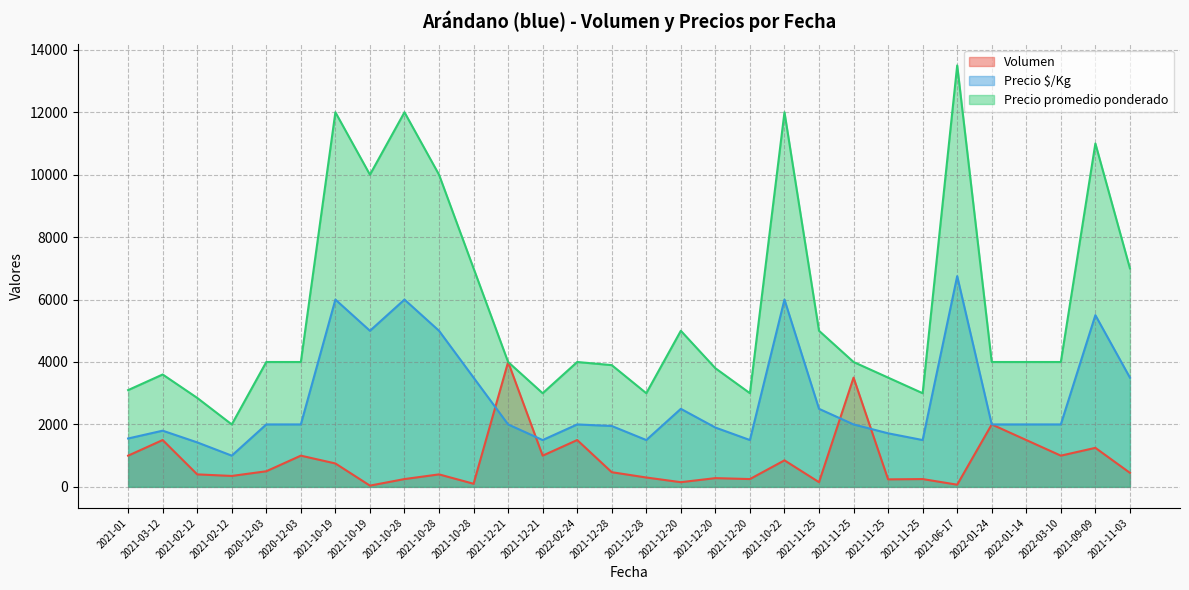

List the labels in order of Volumen value, smallest first.

2021-10-19, 2021-06-17, 2021-10-28, 2021-12-20, 2021-11-25, 2021-11-25, 2021-10-28, 2021-12-20, 2021-11-25, 2021-12-20, 2021-12-28, 2021-02-12, 2021-02-12, 2021-10-28, 2021-11-03, 2021-12-28, 2020-12-03, 2021-10-19, 2021-10-22, 2021-01, 2020-12-03, 2021-12-21, 2022-03-10, 2021-09-09, 2021-03-12, 2022-02-24, 2022-01-14, 2022-01-24, 2021-11-25, 2021-12-21